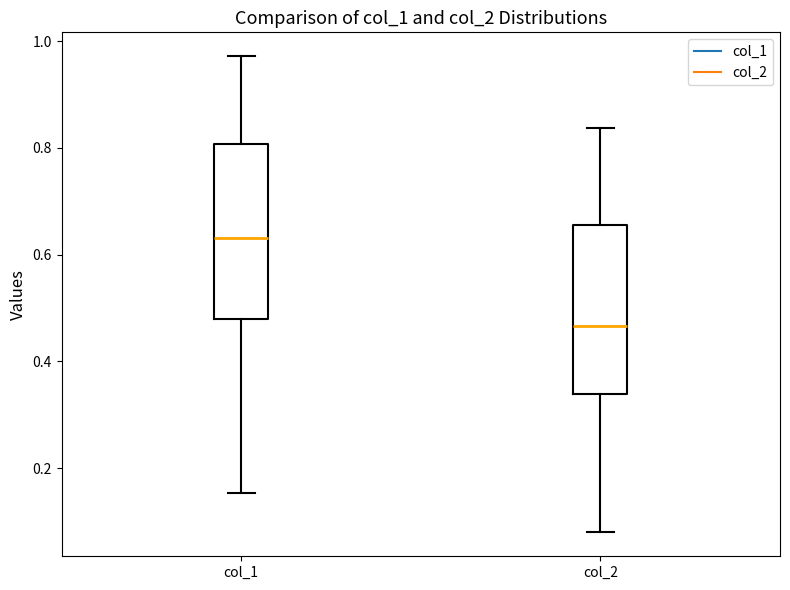

Reading left to right, transcribe this box plot: for each box, give where its median line is, the range the box spans, and where its two whiskers end, as read against the y-axis. The values are not printed on the chart, so give them approximately, as read against the axis.

col_1: median 0.64, box 0.48 to 0.80, whiskers 0.16 to 0.98
col_2: median 0.46, box 0.34 to 0.66, whiskers 0.08 to 0.84